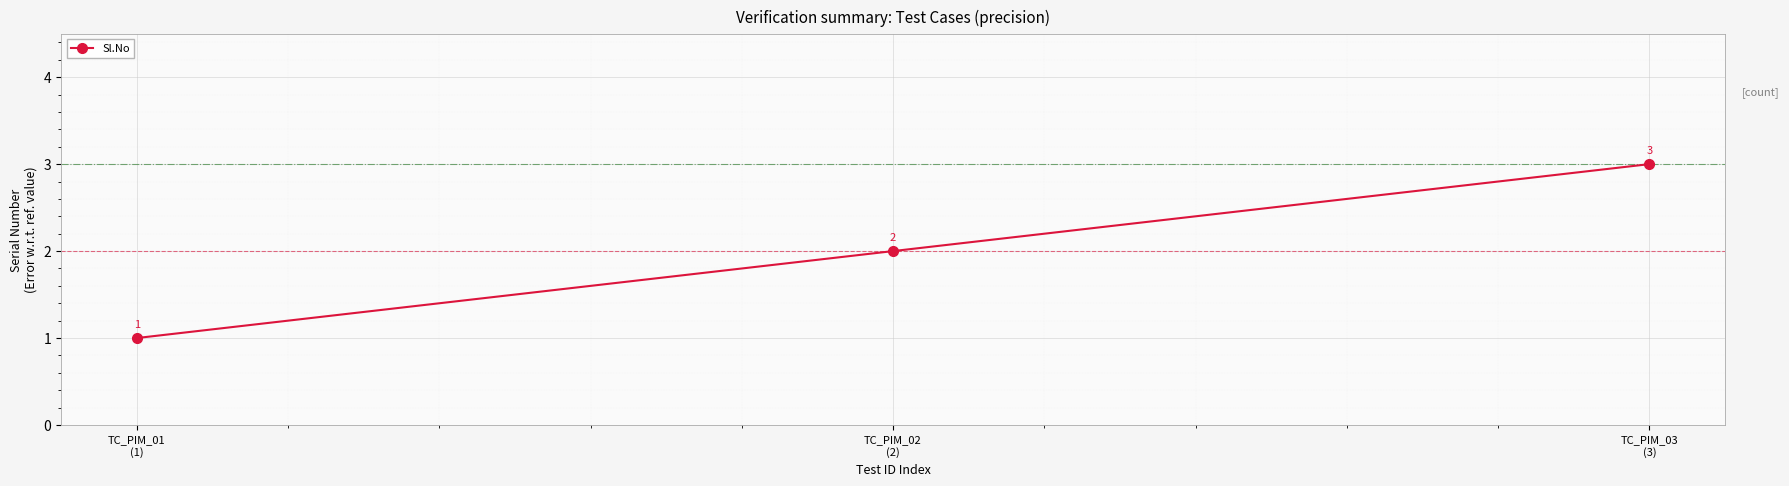

List the labels in order of value, smallest first.

TC_PIM_01
(1), TC_PIM_02
(2), TC_PIM_03
(3)